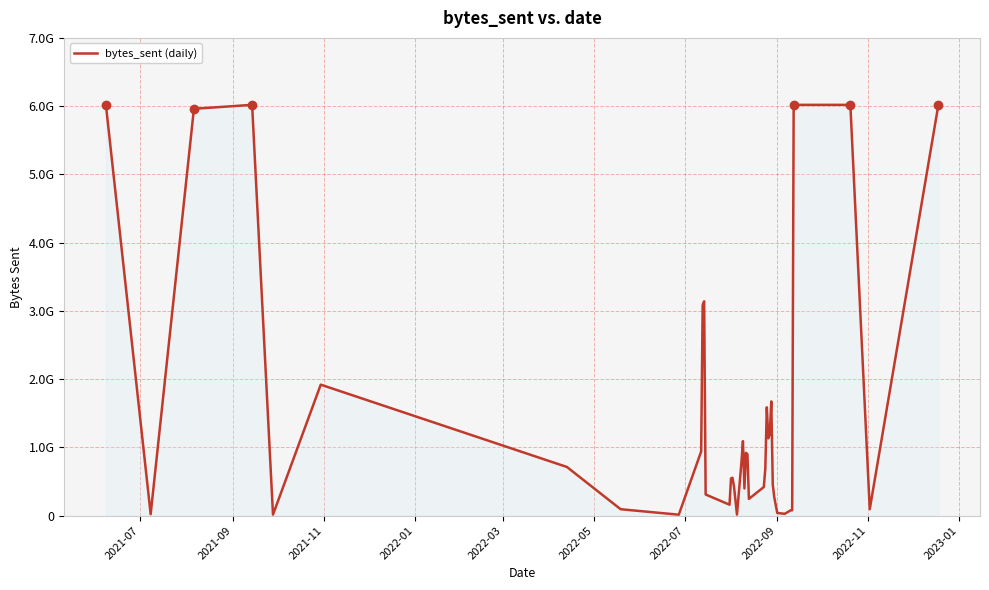

Does the chart have visible grid lines?

Yes